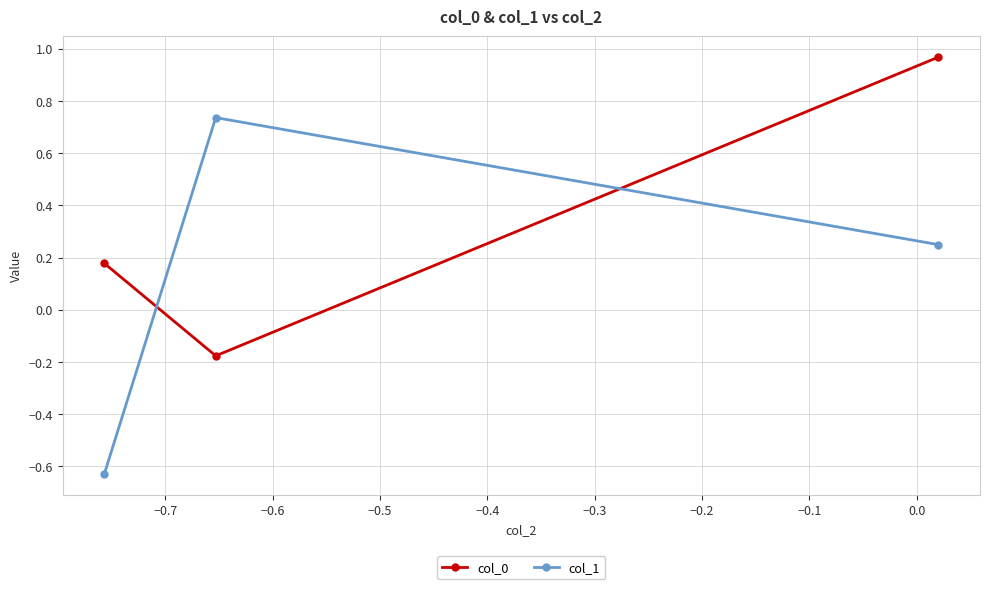

What is the sum of all col_1 values?

0.4